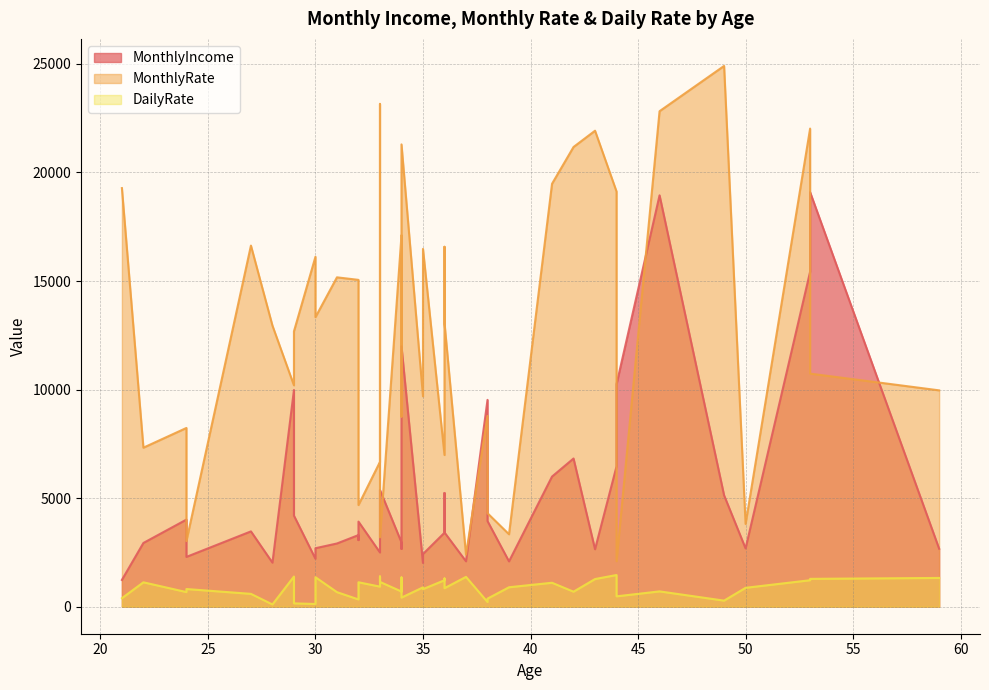

How many interior local peaks does the DailyRate series have?

12